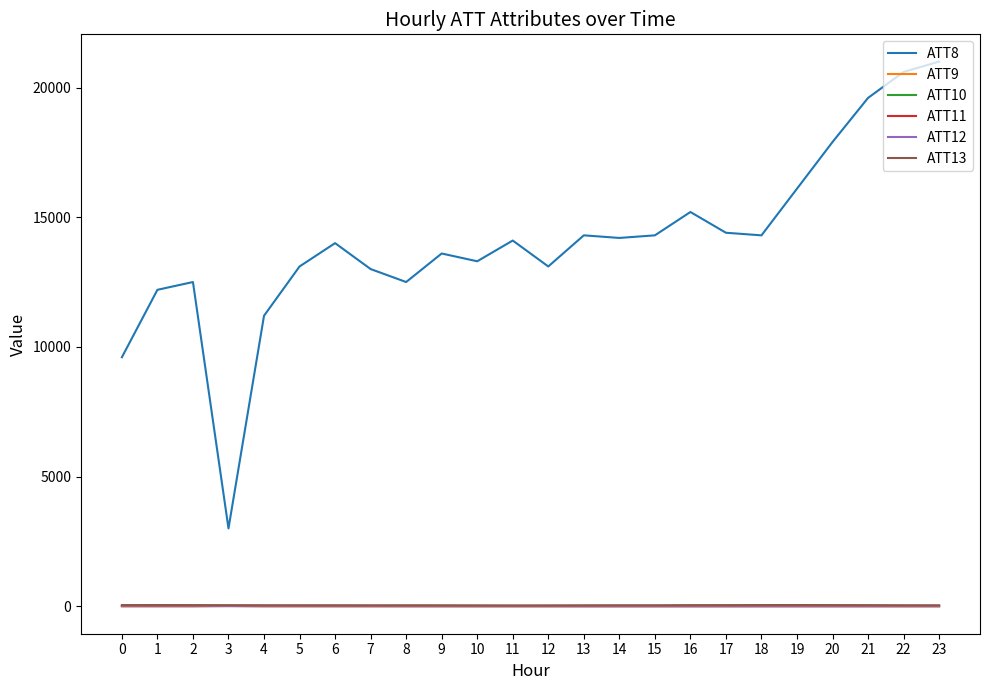

Does the chart display data point markers on the line(s)?

No